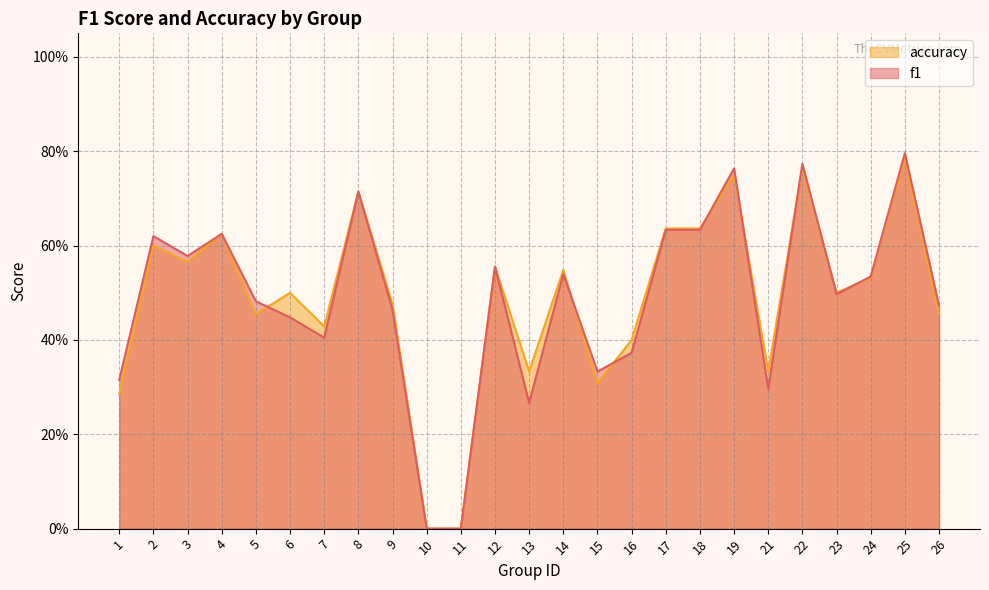

How many interior local valleys does the f1 series have?

6